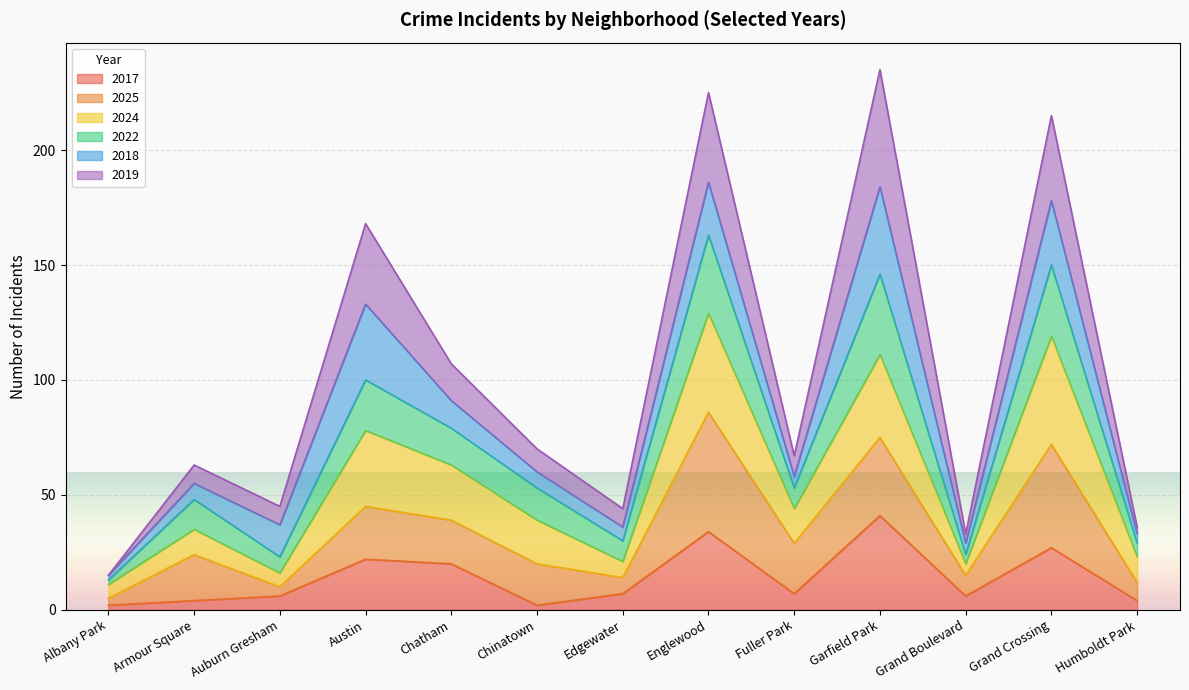

What is the sum of the 2017 values at Garfield Park and Austin?

63